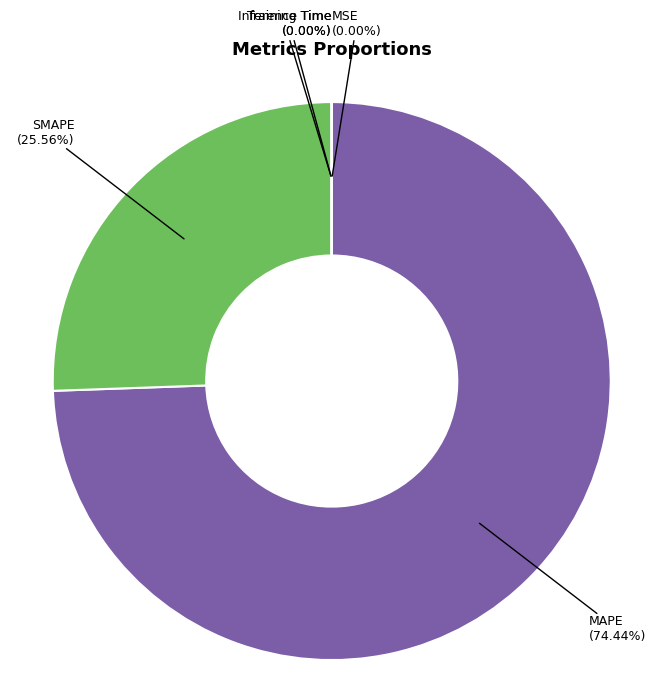

What is the majority slice?

MAPE